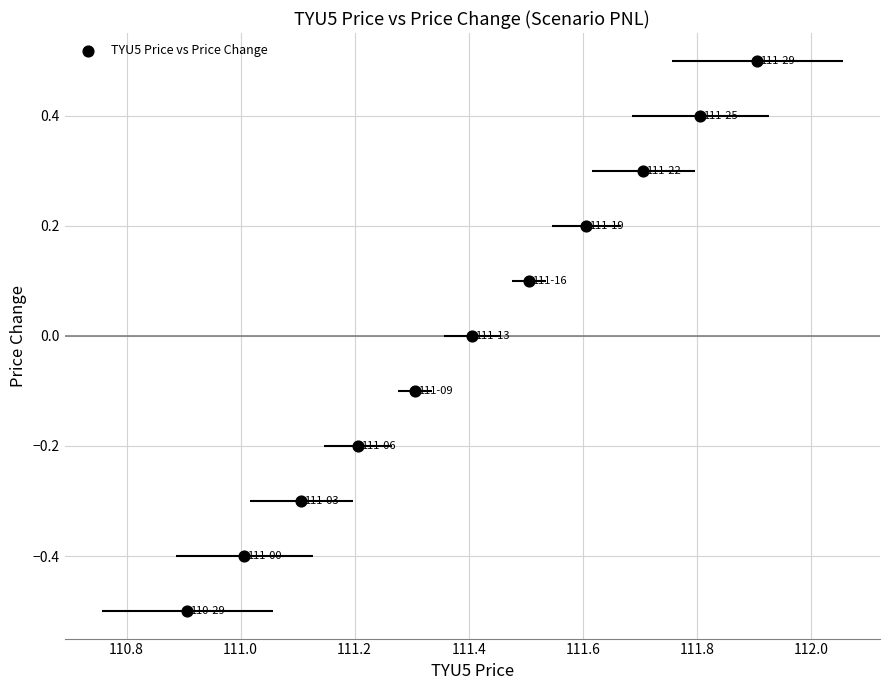

What is the range of X values (max minus min)?

1.0